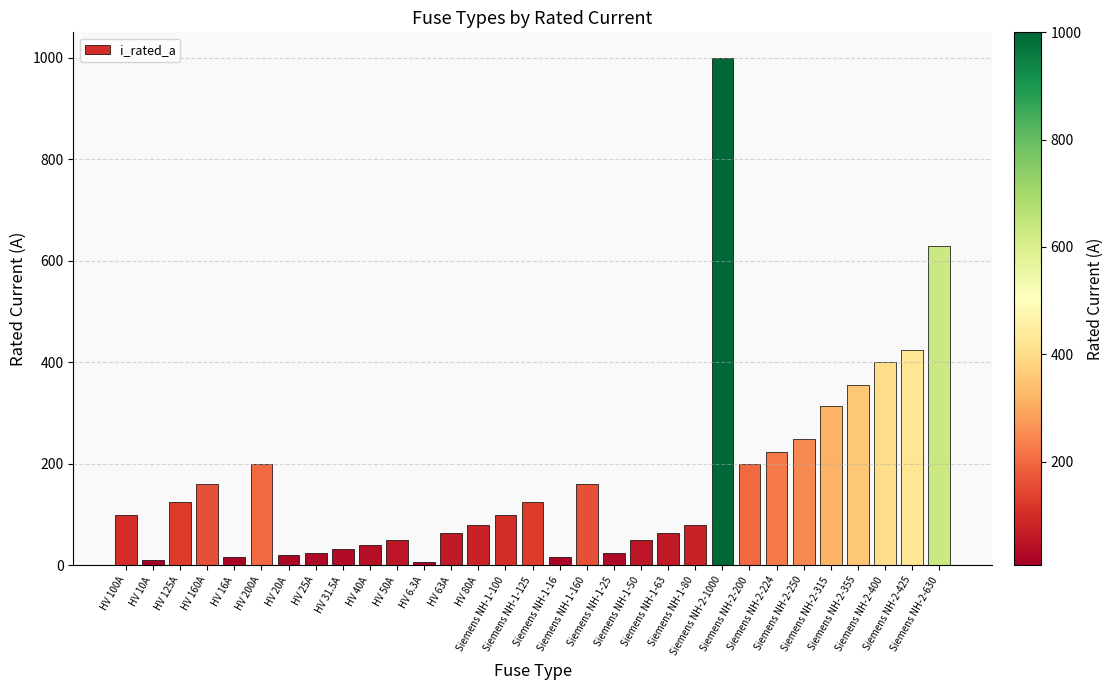

What is the difference between the second highest and minimum values?

623.7